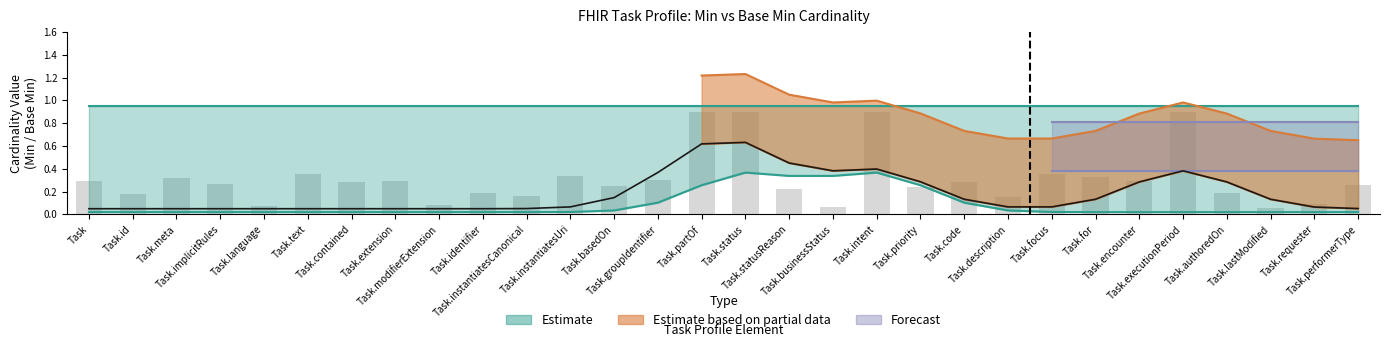

Are the bars horizontal?

No